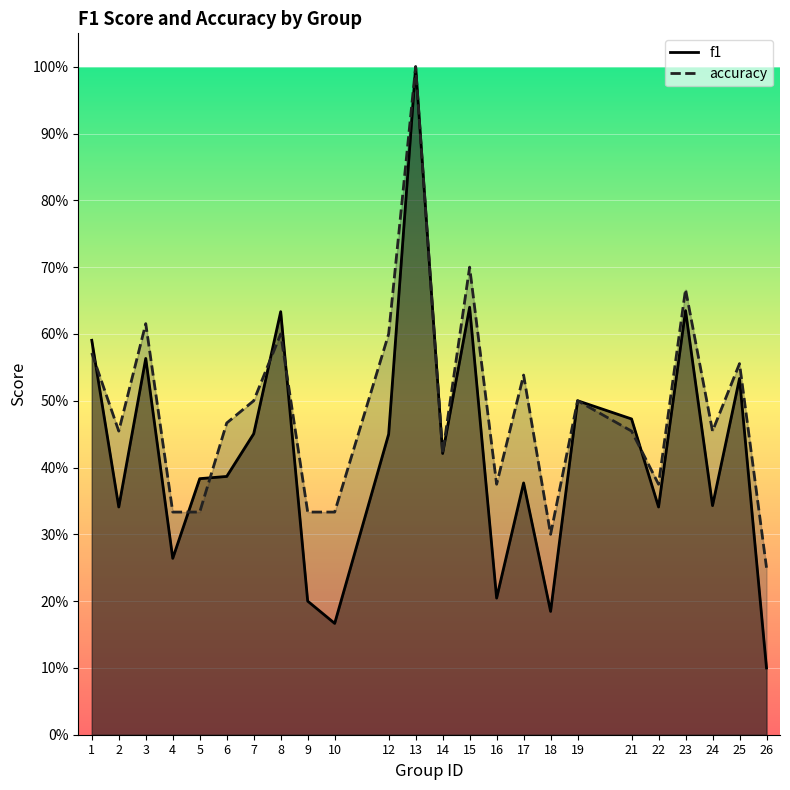

How many f1 values are between 0 and 1?

24